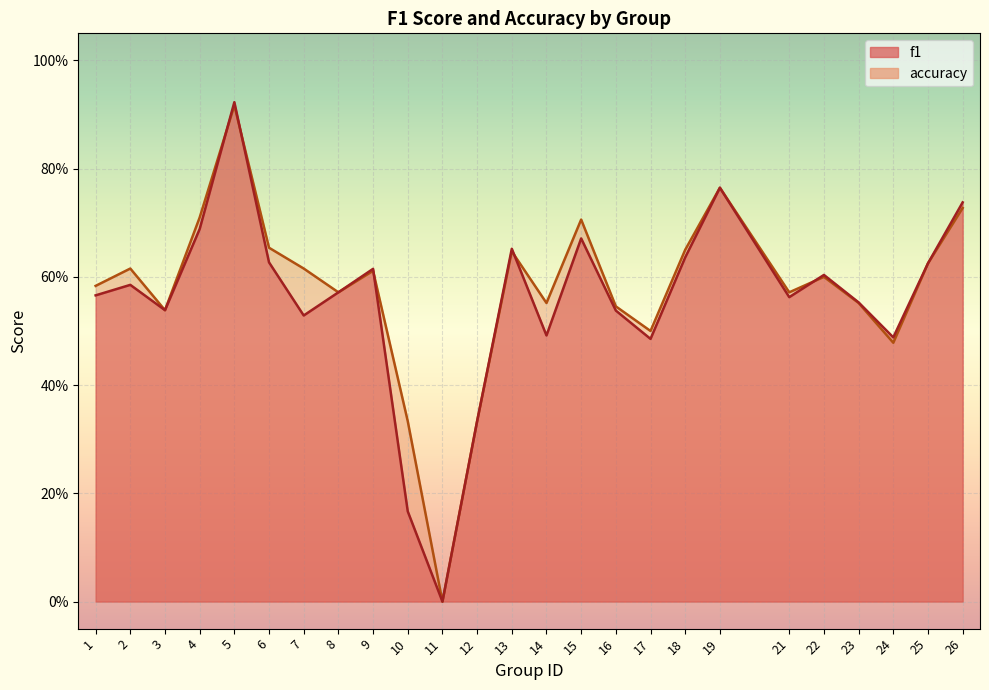

What is the sum of the accuracy values at 8 and 11?

0.6